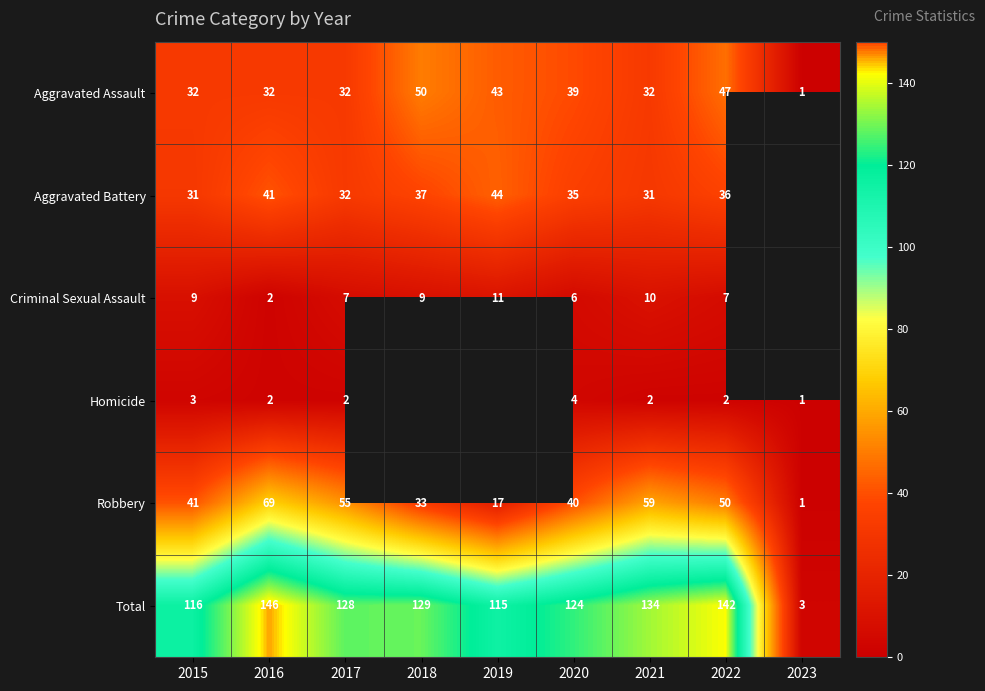

Is the value of Robbery at 2023 greater than the value of Homicide at 2017?

No